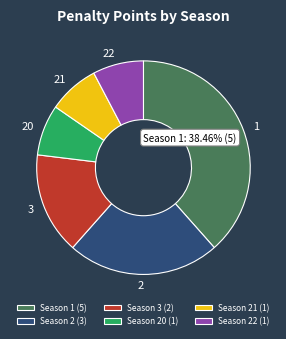

Which category has the biggest portion of the pie?

Season 1 (5)